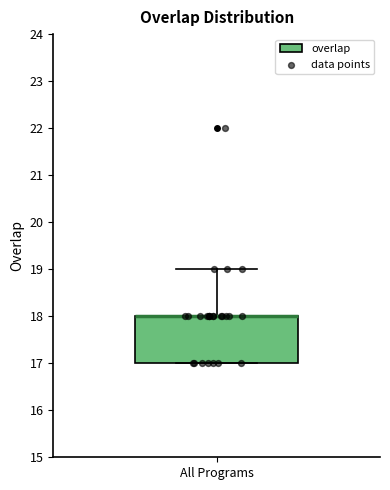

Transcribe this box plot: give where the median line is, the range the box spans, and where the two whiskers end, as read against the y-axis. The values are not printed on the chart, so give them approximately, as read against the axis.

median 18 (drawn on the box's upper edge), box 17 to 18, whiskers 17 to 19